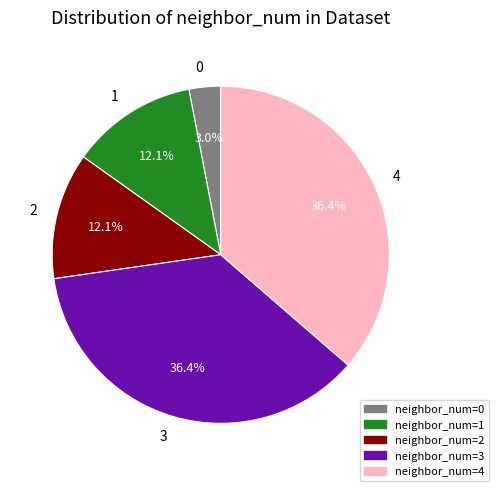

Does any single category account for the majority?

No